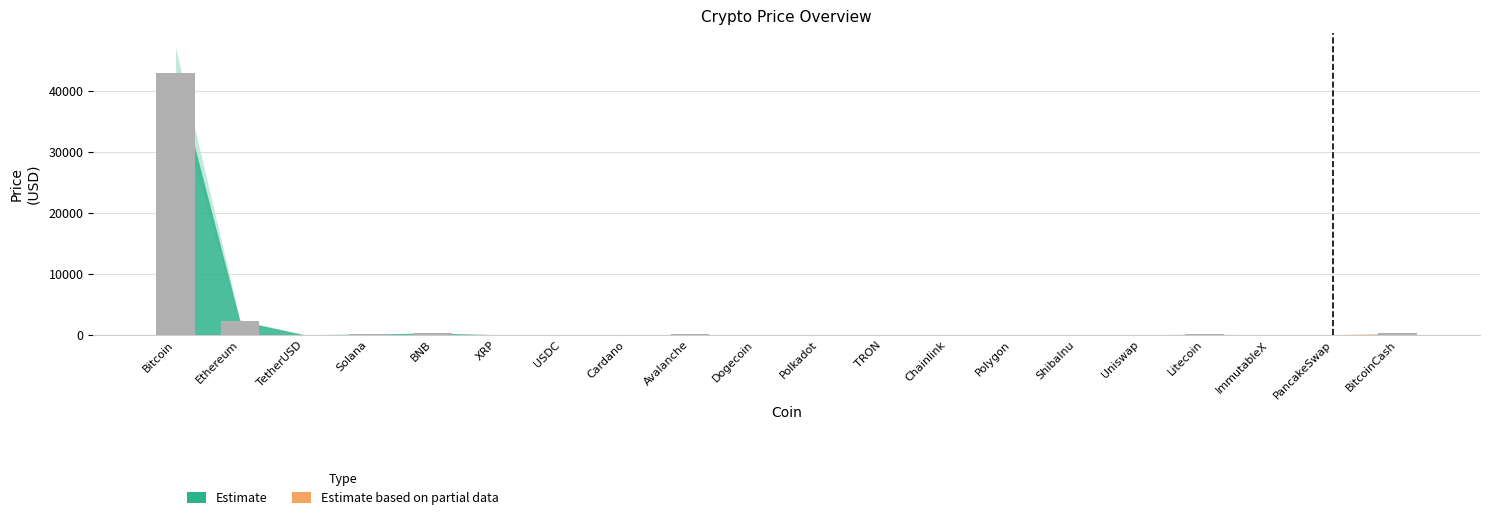

What is the sum of all values?

45930.8